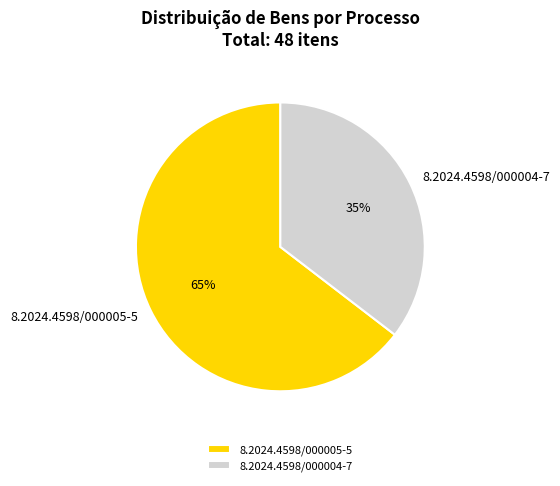

Which category has the smallest portion of the pie?

8.2024.4598/000004-7